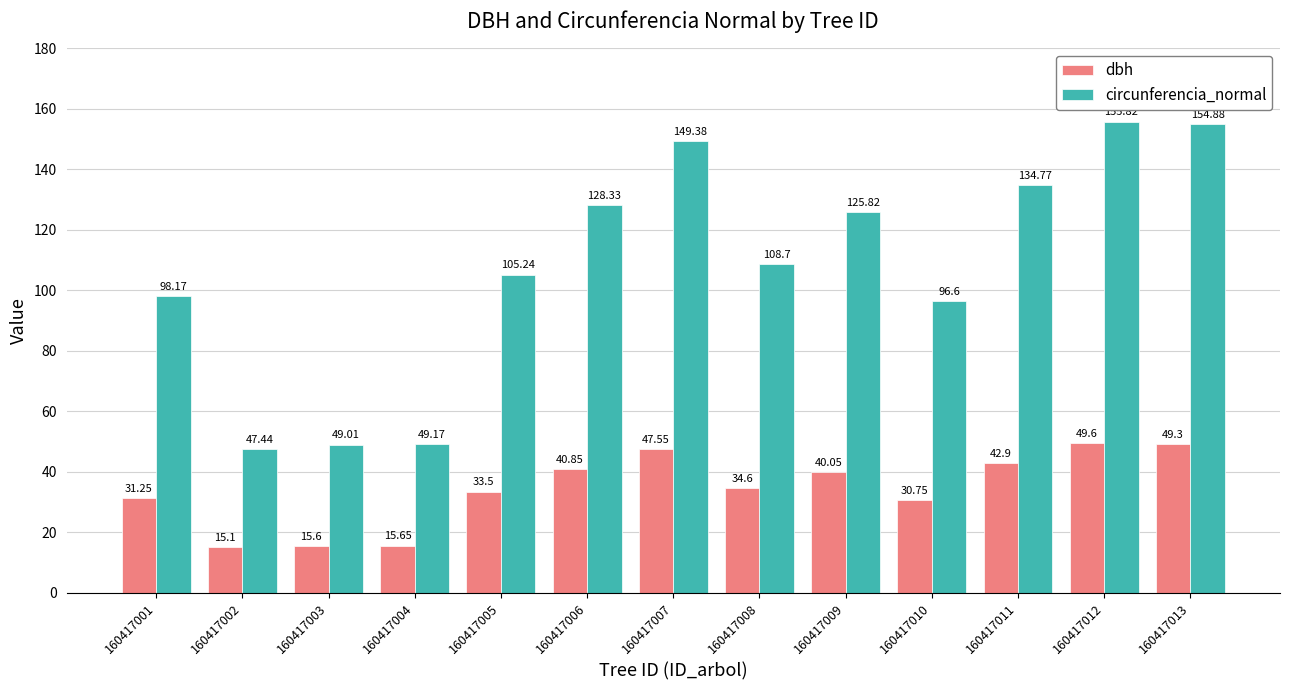

Is the value of dbh at 160417010 greater than the value of circunferencia_normal at 160417005?

No